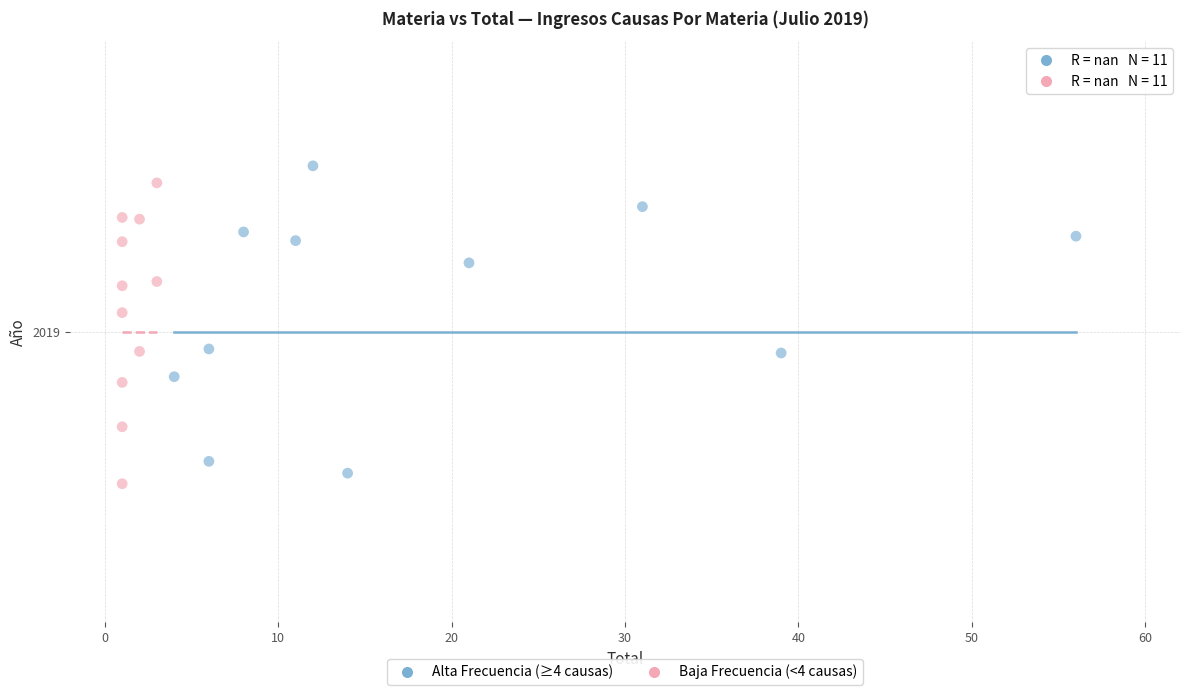

Which series reaches the maximum Y coordinate?

Alta Frecuencia (≥4 causas)